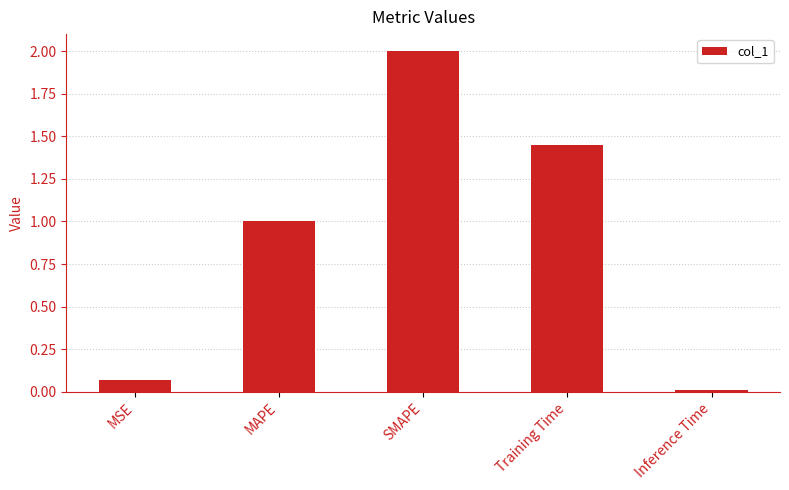

What is the label of the 1st bar from the right?

Inference Time